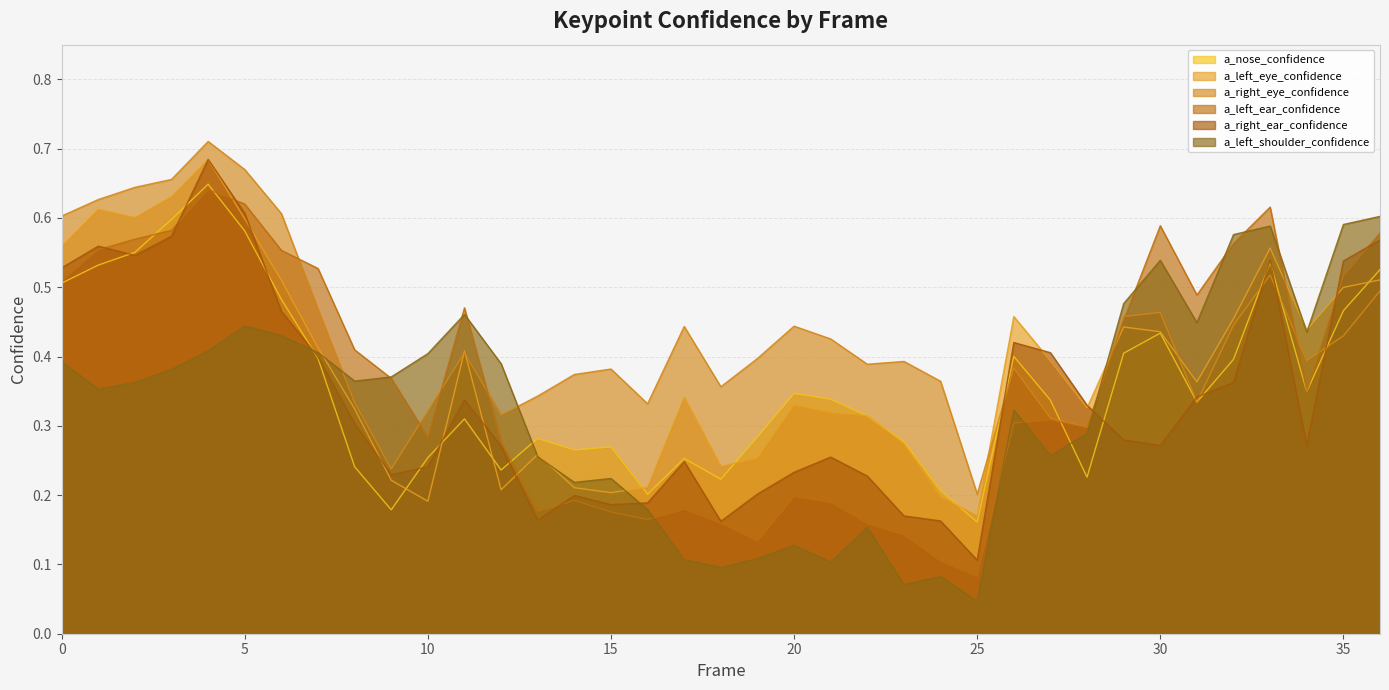

Does the chart have visible grid lines?

Yes